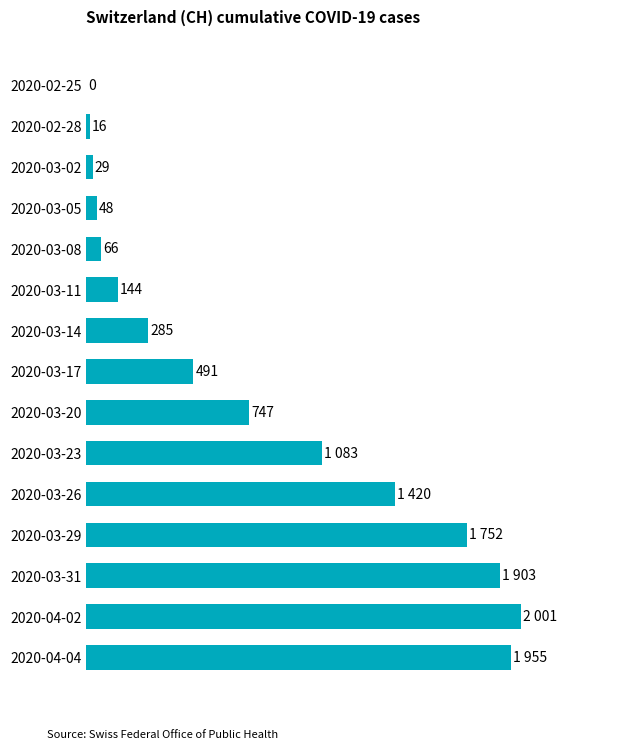

Where is the data nearest to the value 1000?

2020-03-23